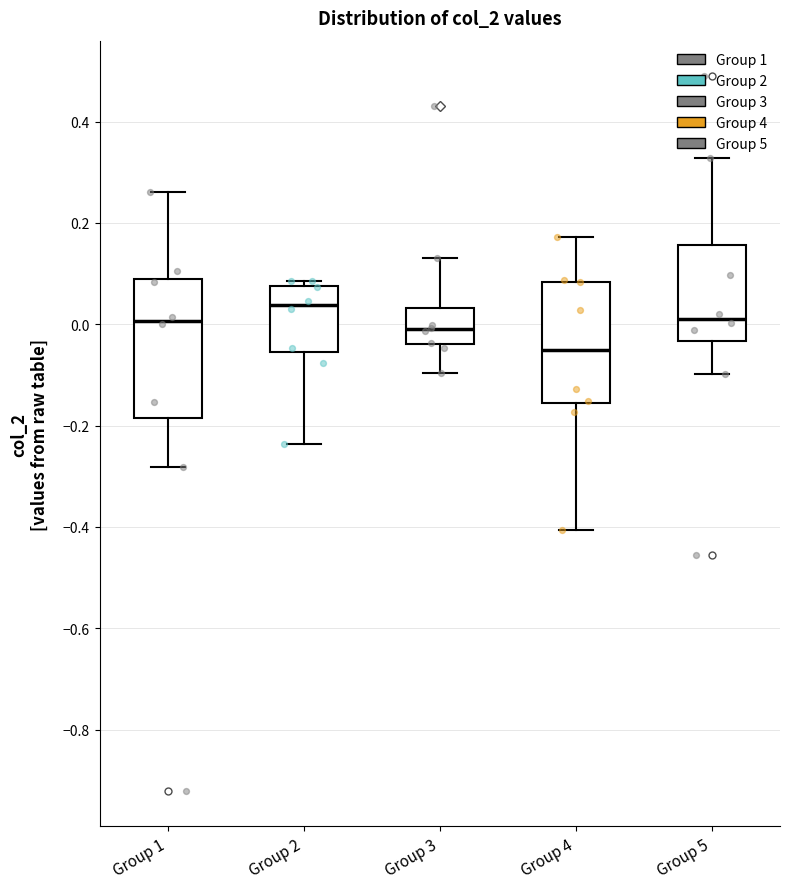

Reading left to right, read every box against the y-axis: the position of its median line, the range the box covers, and the ends of its whiskers. The values are not printed on the chart, so give them approximately, as read against the axis.

Group 1: median 0.00, box -0.18 to 0.08, whiskers -0.28 to 0.26
Group 2: median 0.04, box -0.06 to 0.08, whiskers -0.24 to 0.08 (just above the box's upper edge)
Group 3: median 0.00, box -0.04 to 0.04, whiskers -0.10 to 0.14
Group 4: median -0.06, box -0.16 to 0.08, whiskers -0.40 to 0.18
Group 5: median 0.02, box -0.04 to 0.16, whiskers -0.10 to 0.32